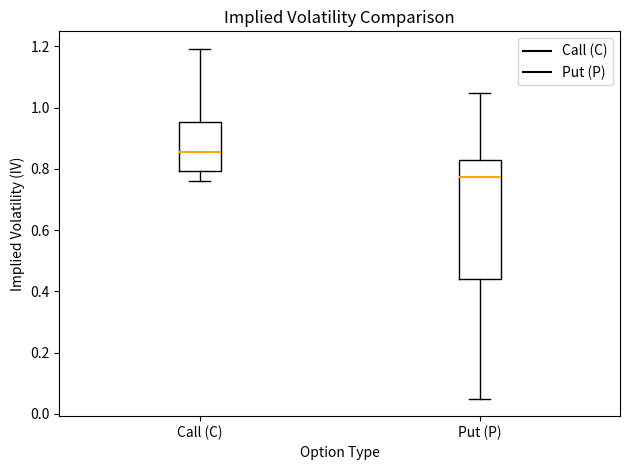

Which box is the tallest, from its lower edge to its upper edge?

Put (P)